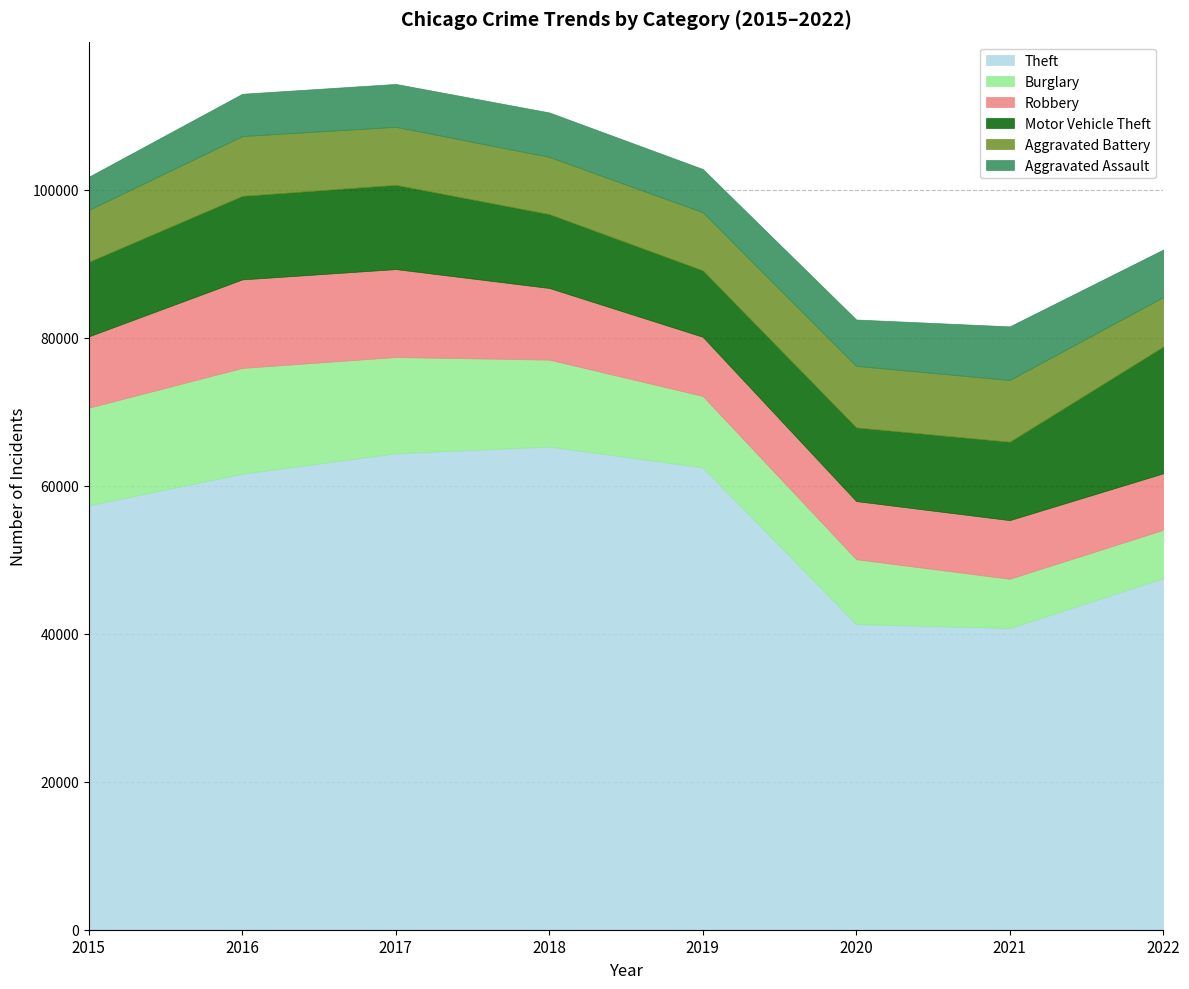

The value of Aggravated Assault at 2019 is 5840. True or false?

True